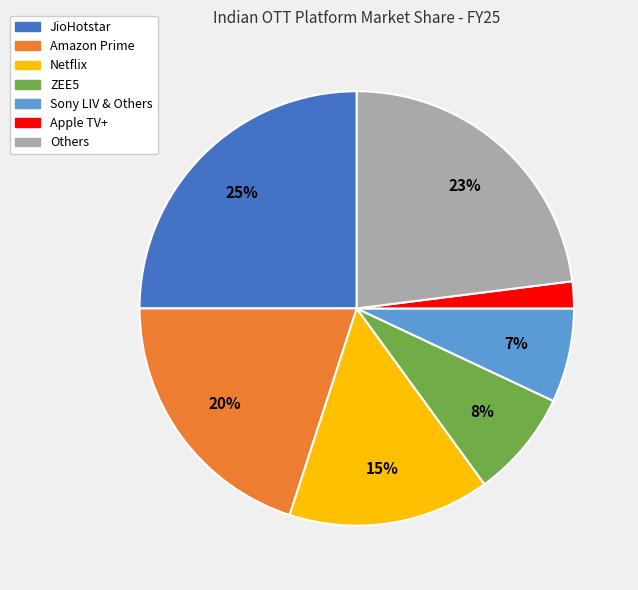

How many slices are in this pie chart?

7